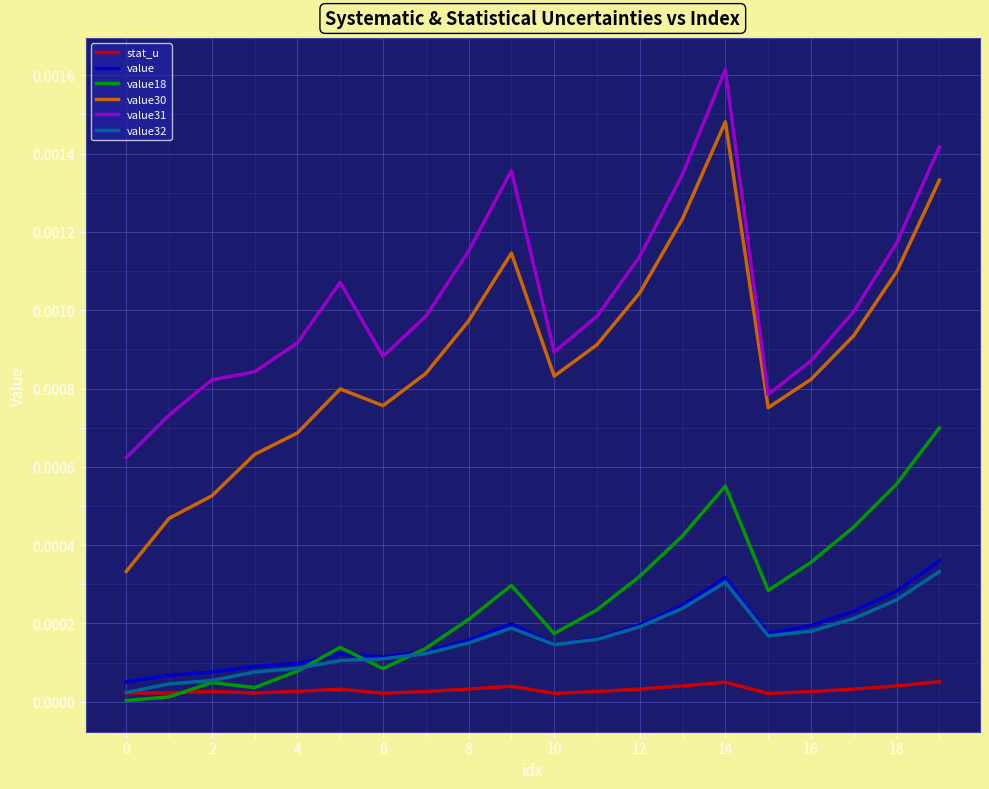

True or false: value and value31 cross at least once.

False